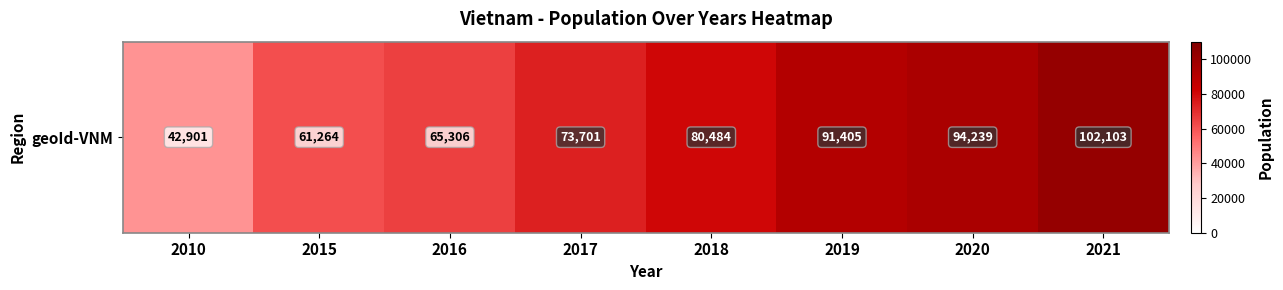

Count the number of values greater than 80484.

3